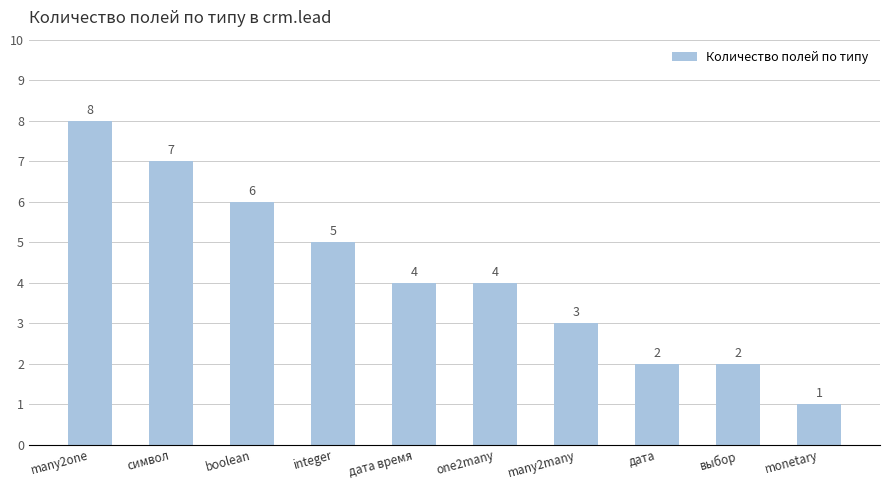

How many data points does each series have?

10